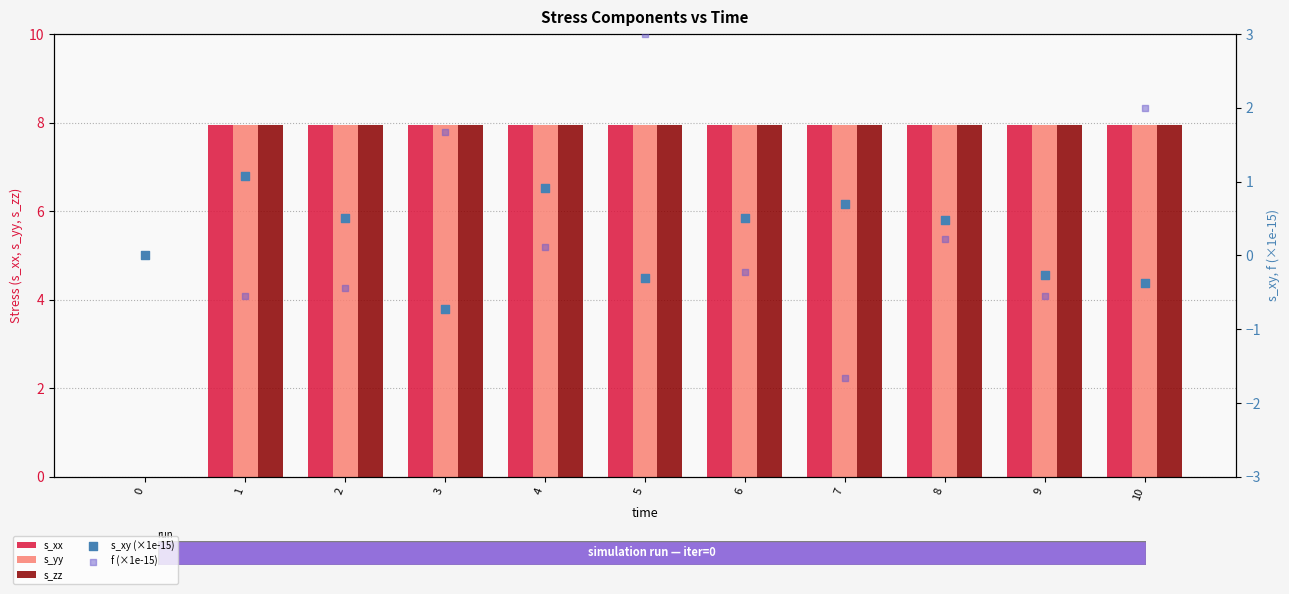

At which category is the sum across all series the highest?

5